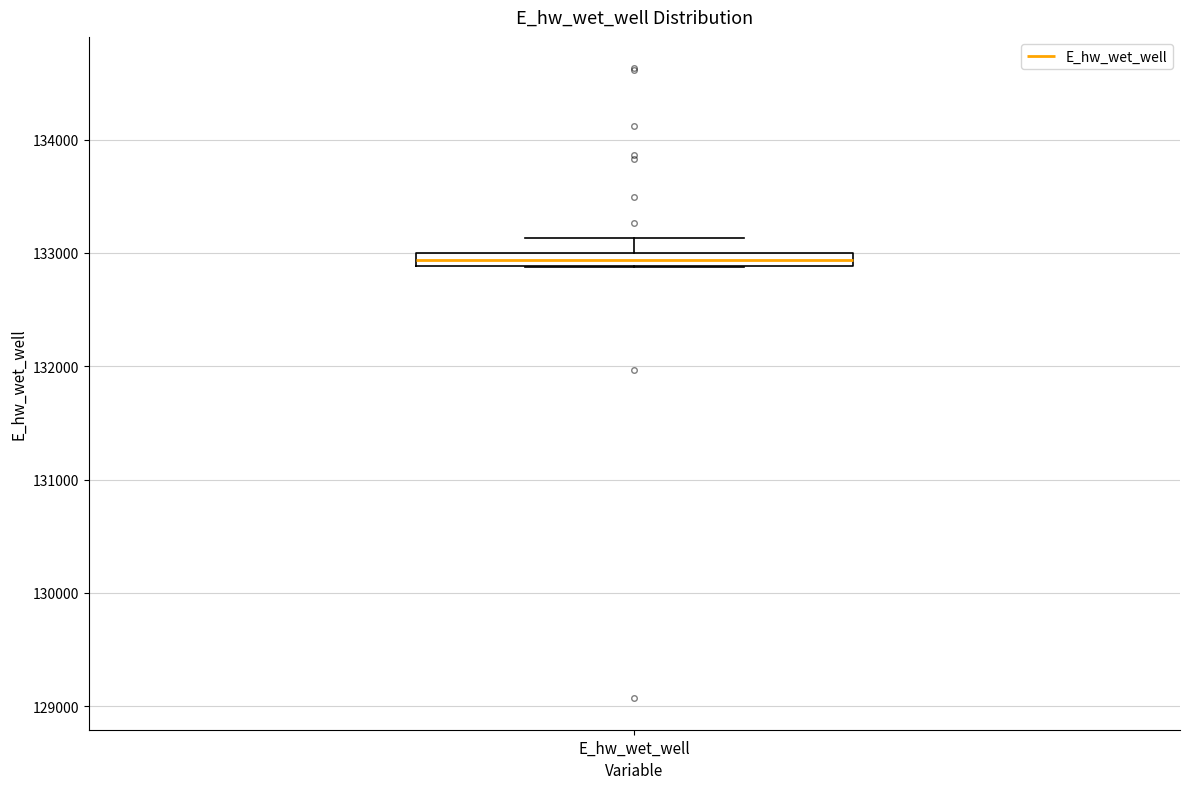

Where is the lower edge of the box for E_hw_wet_well on the y-axis? The values are not printed on the chart, so give them approximately, as read against the axis.

132900